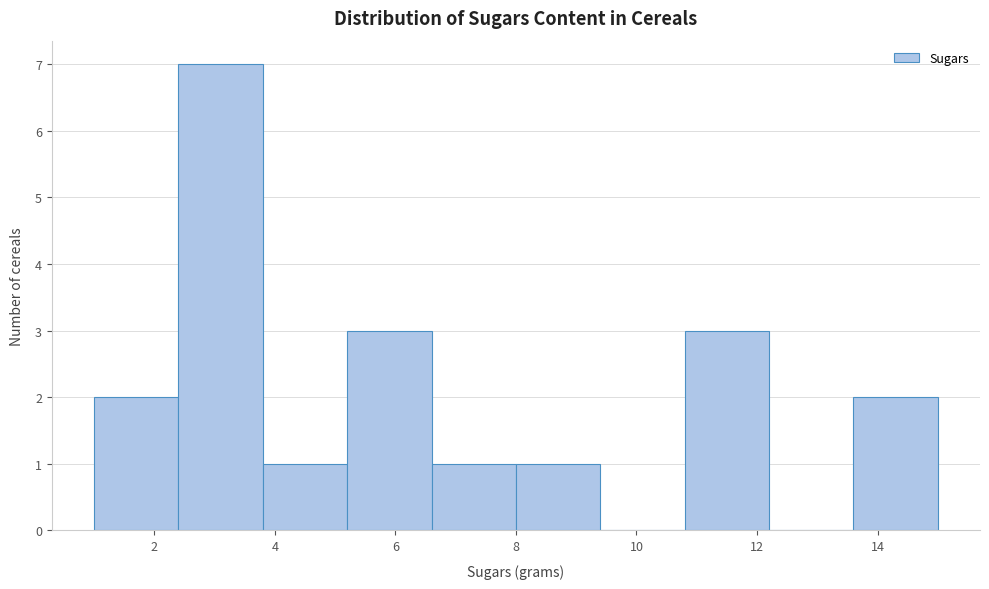

What is the height of the bar covering 1.0 to 2.4 on the x-axis? The values are not printed on the chart, so give them approximately, as read against the axis.

2